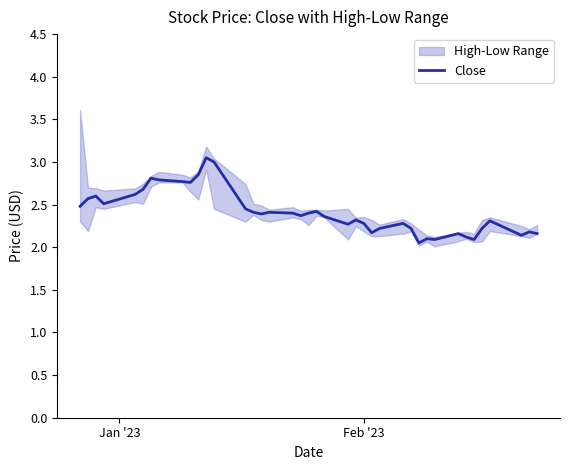

How many lines are shown in the chart?

1